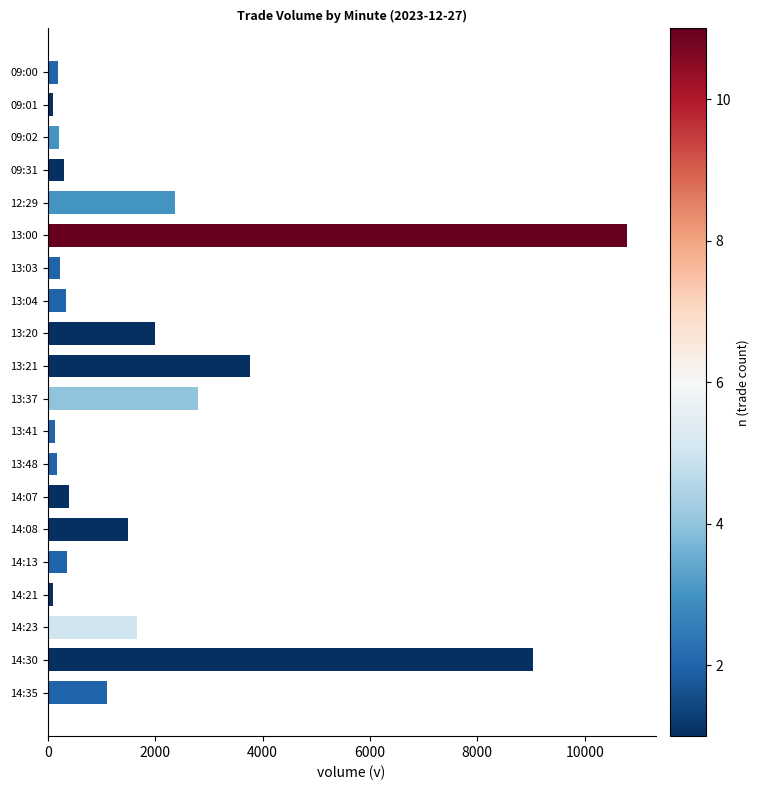

At which label is the value closest to 5440?

13:21